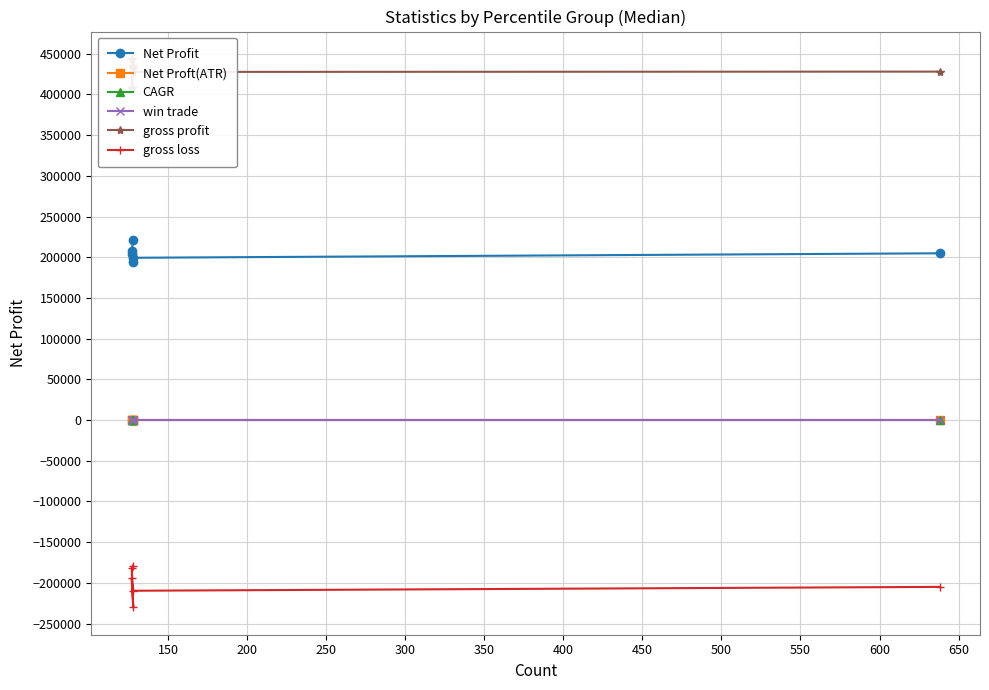

What is the value of the Net Profit point at the 4th from the left?

203625.0